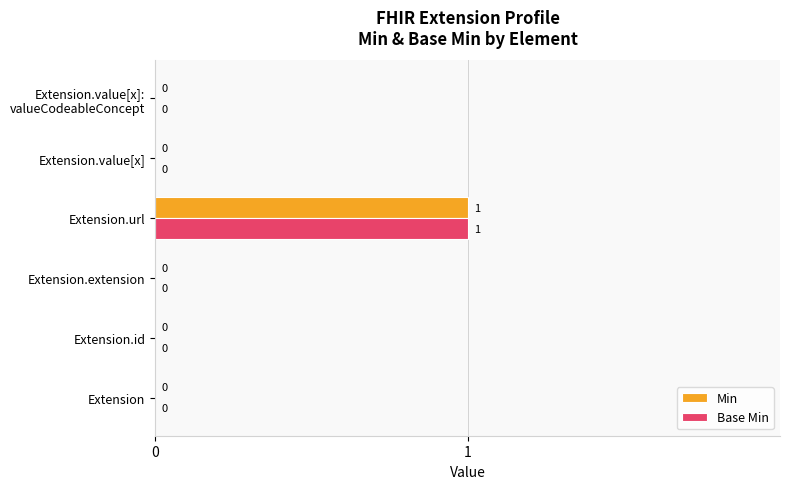

At which category is the sum across all series the highest?

Extension.url